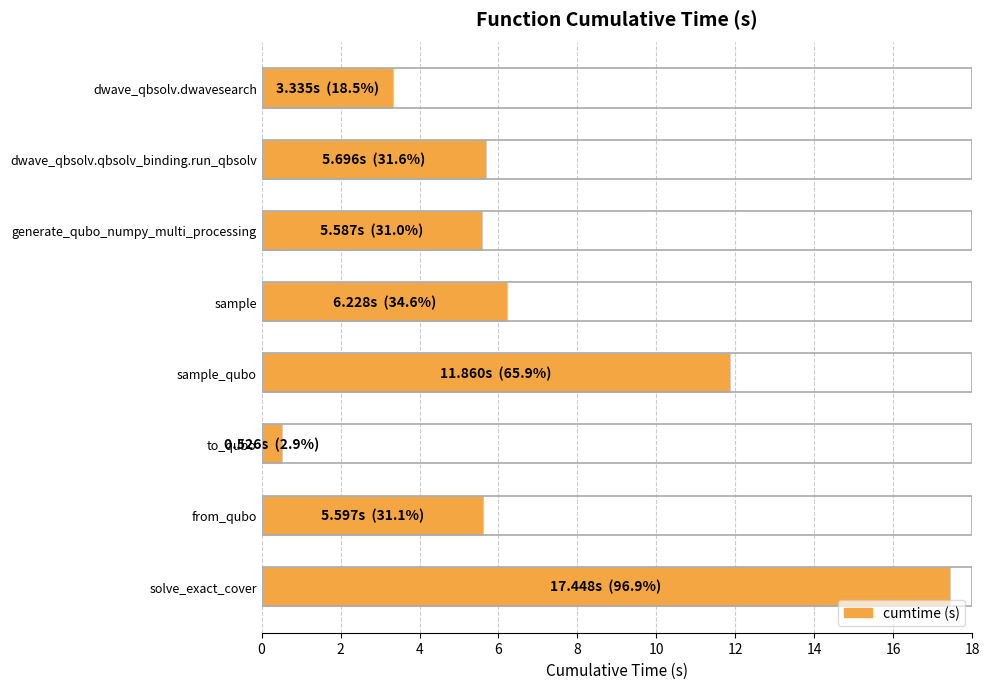

What is the change in value from dwave_qbsolv.qbsolv_binding.run_qbsolv to solve_exact_cover?

+11.8